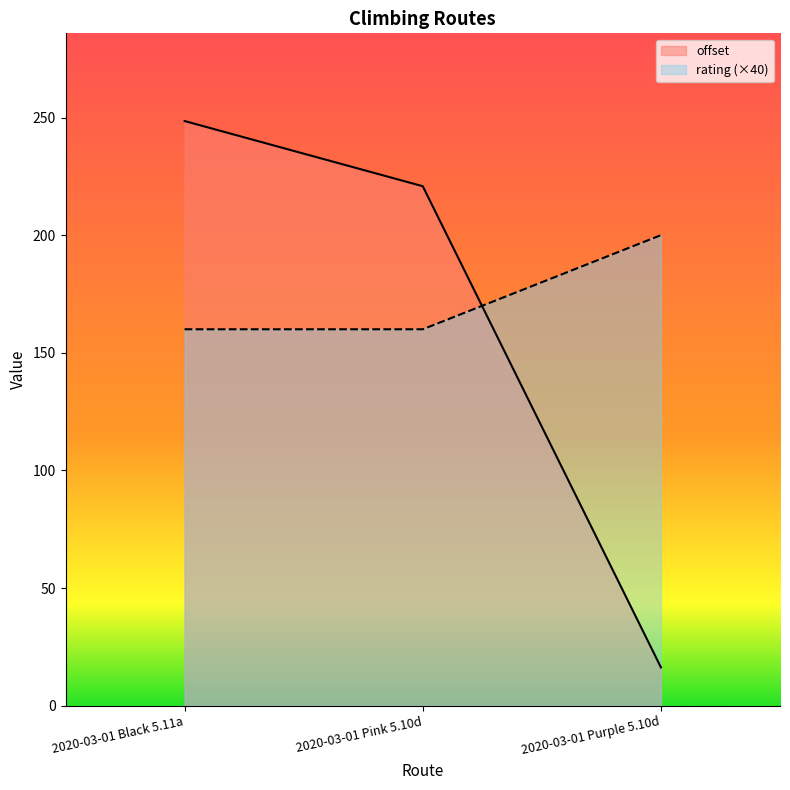

Does the chart have visible grid lines?

No